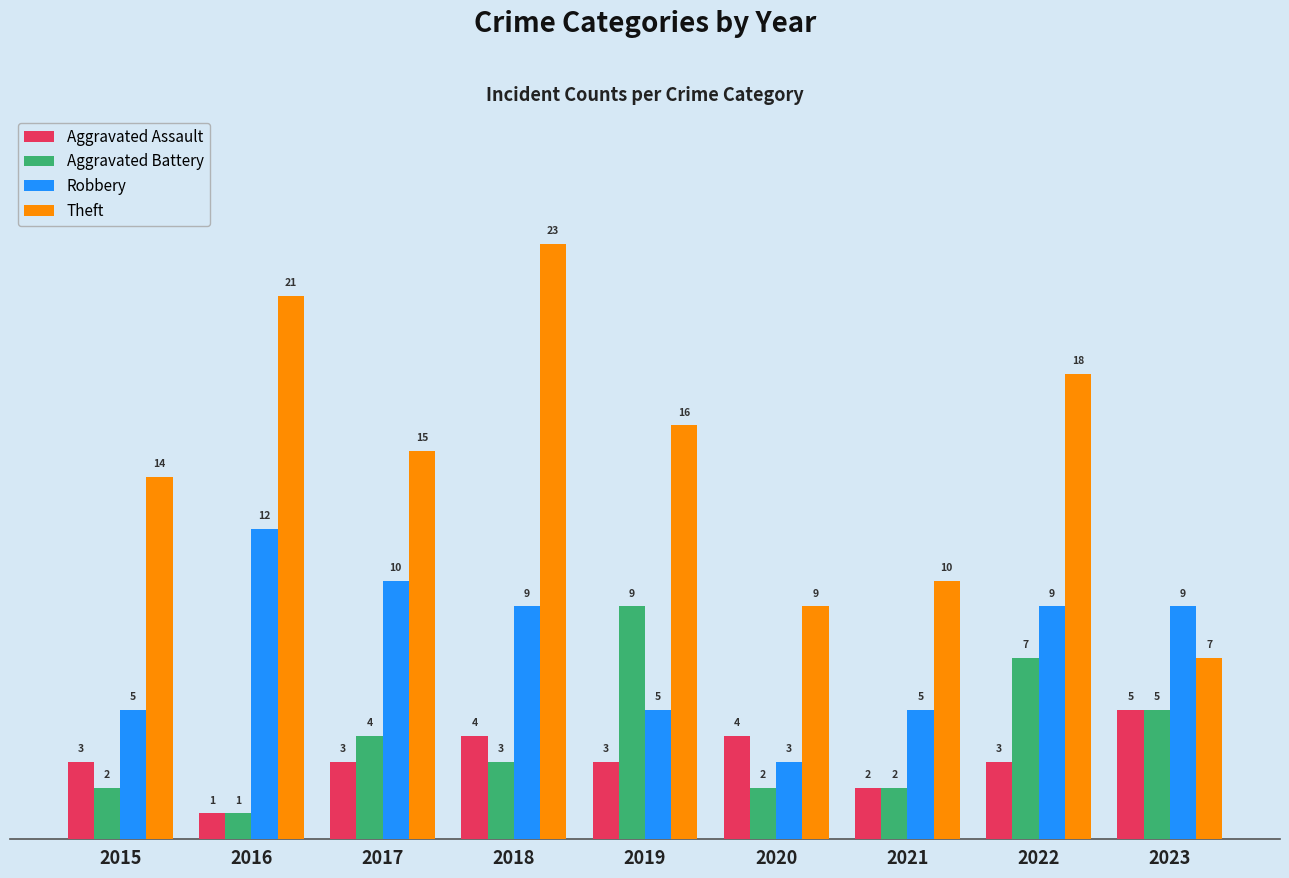

List the series in order of their peak value, lowest first.

Aggravated Assault, Aggravated Battery, Robbery, Theft